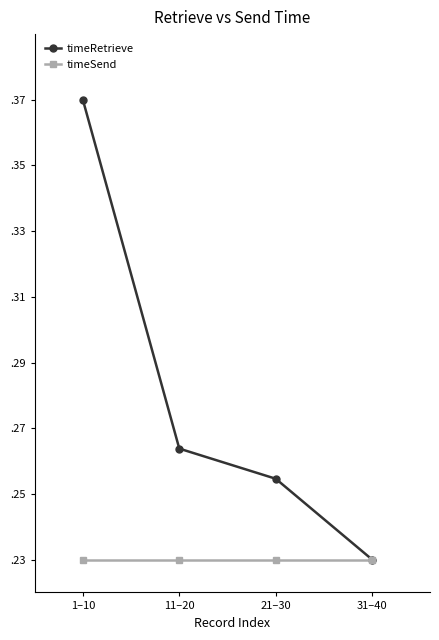

What is the smallest value displayed?

0.2